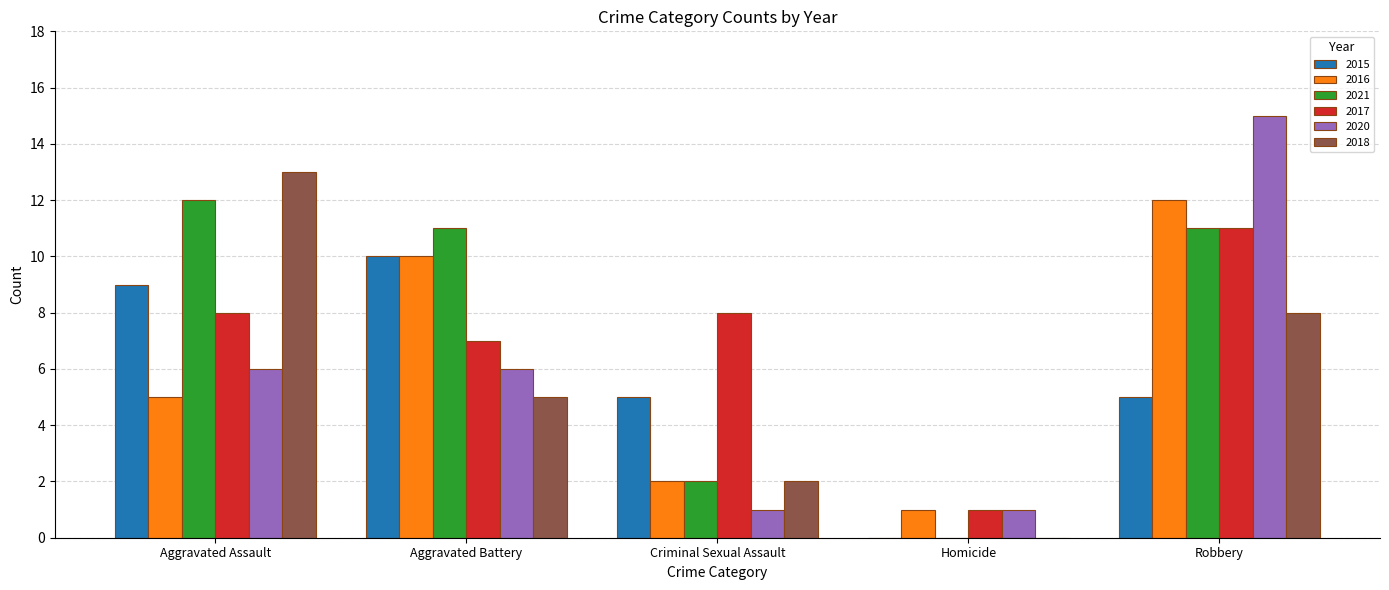

How many series are shown in this chart?

6